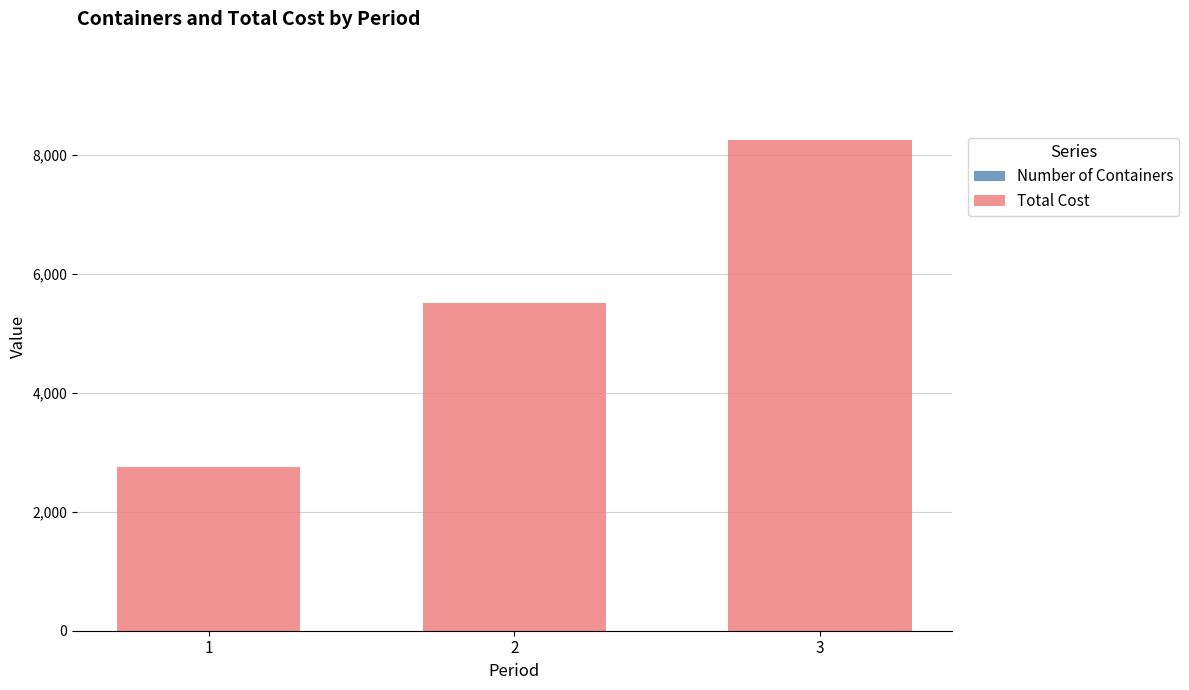

At which category is the sum across all series the highest?

3